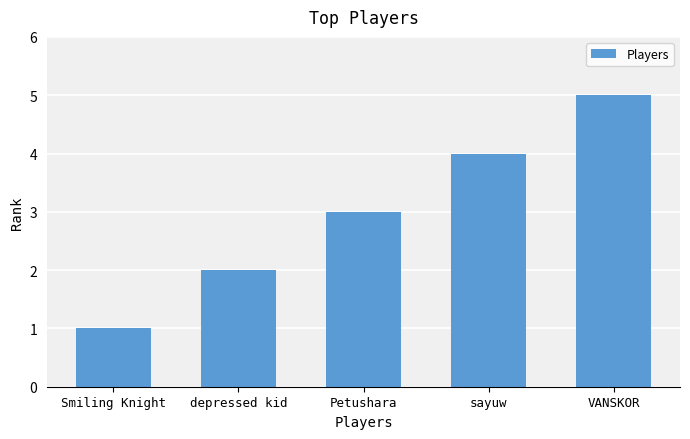

How many data points does each series have?

5